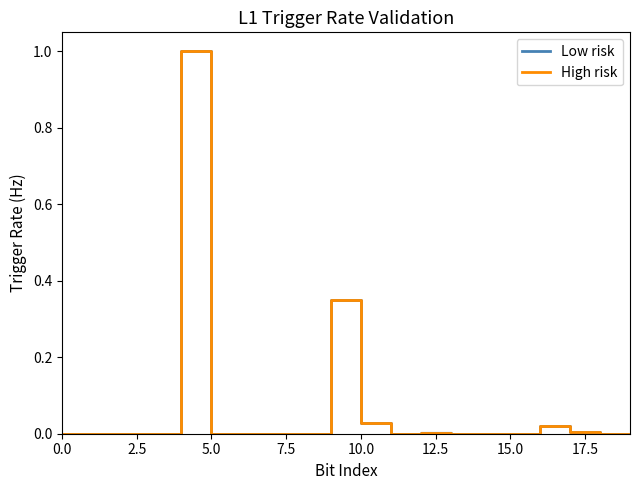

True or false: Low risk has a value of 0.5 at 15.0.

False